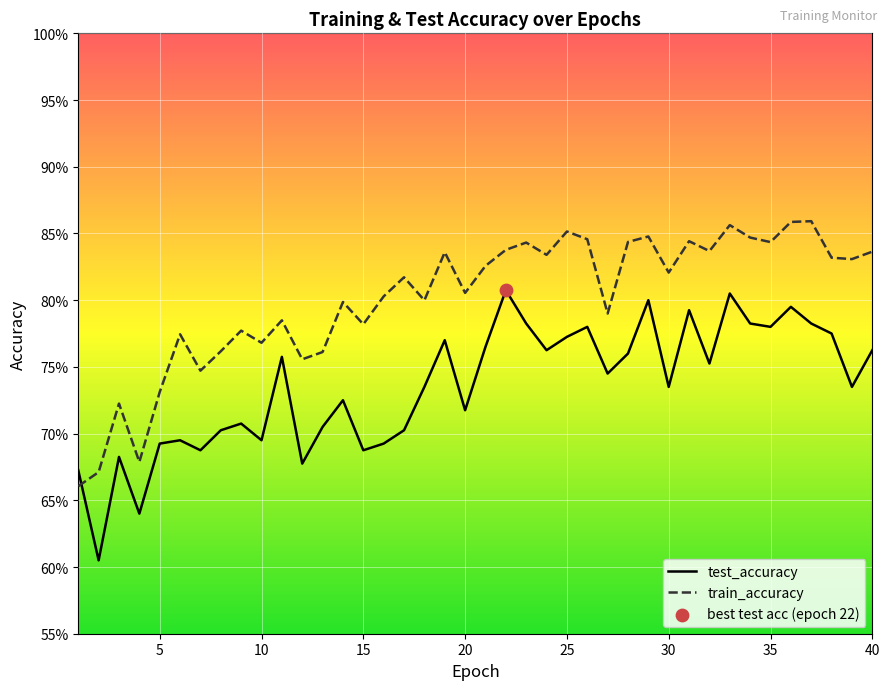

What are all the series names shown in the legend?

test_accuracy, train_accuracy